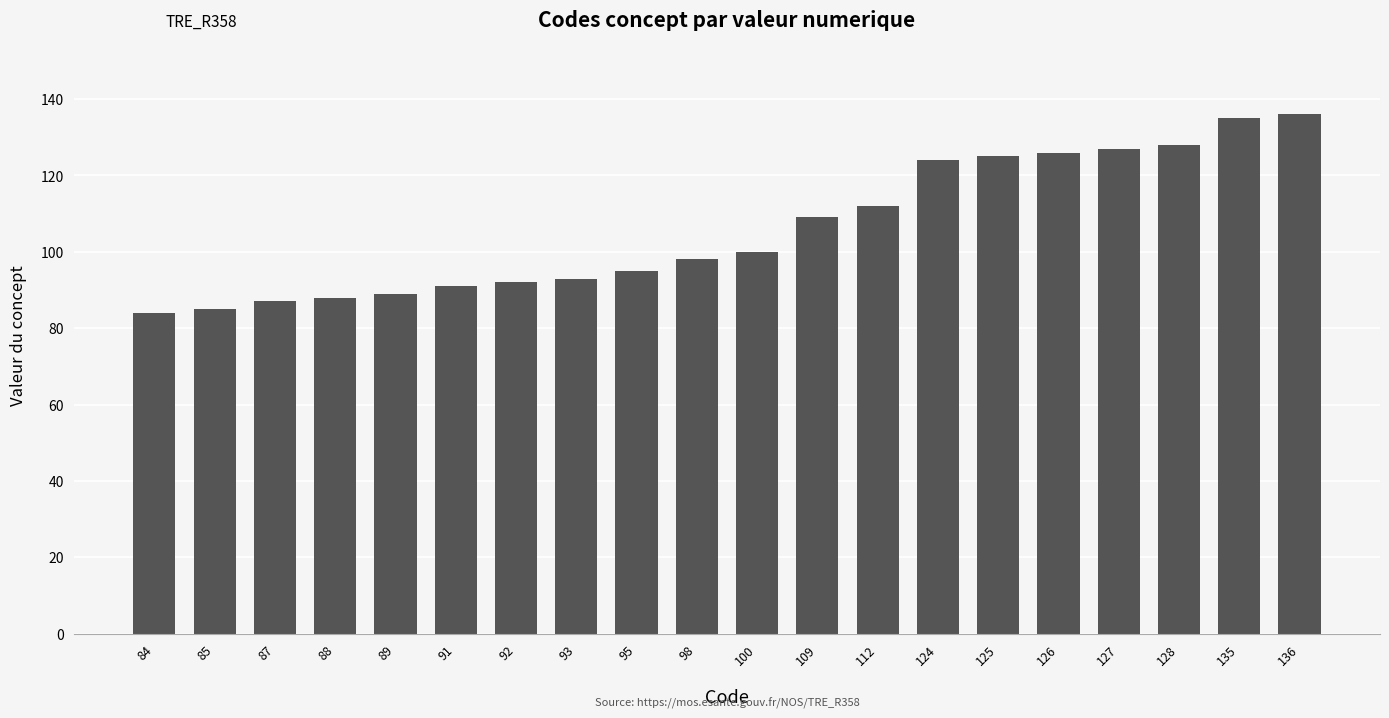

What is the change in value from 98 to 136?

+38